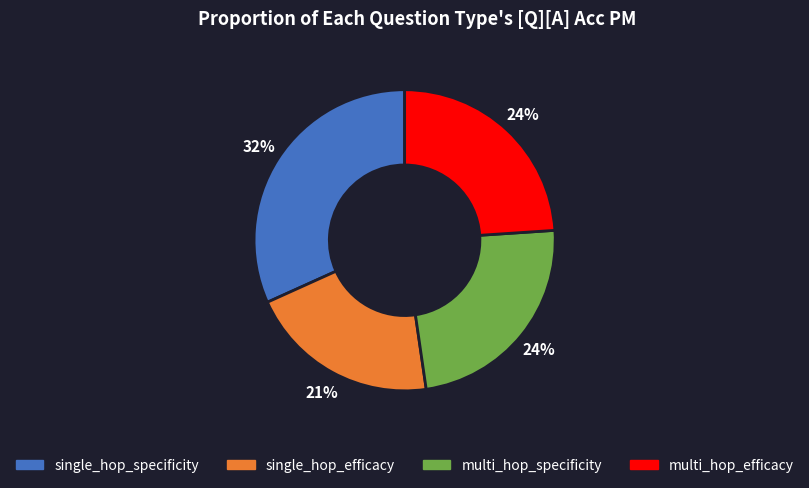

What percentage is the single_hop_specificity slice, to the nearest percent?

32%